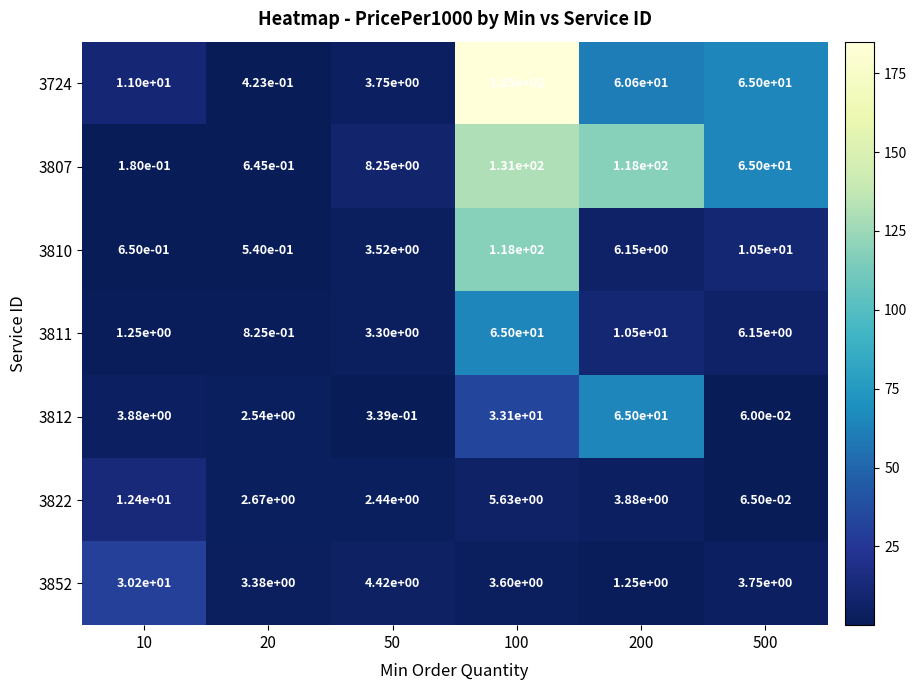

The 3852 series shows 3.6 at 100. True or false?

True